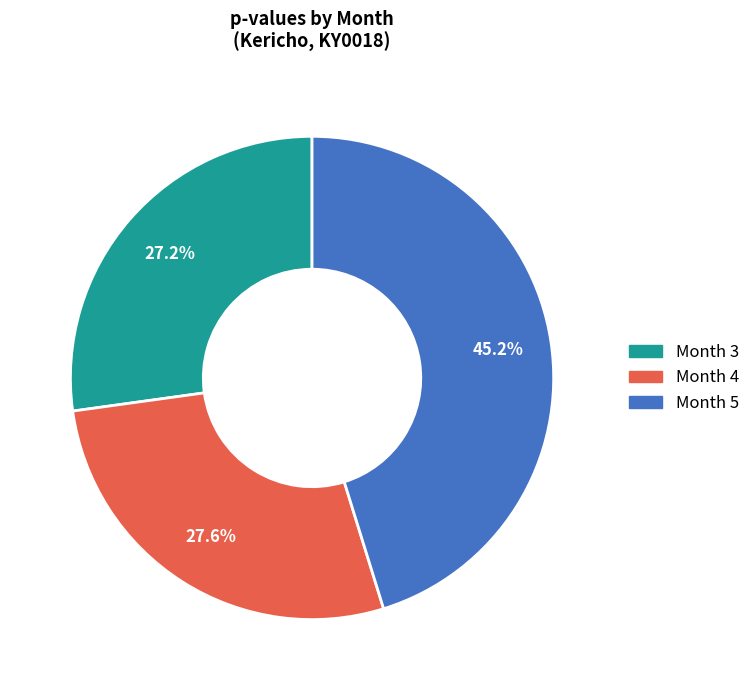

Is there any slice that represents more than half of the pie?

No